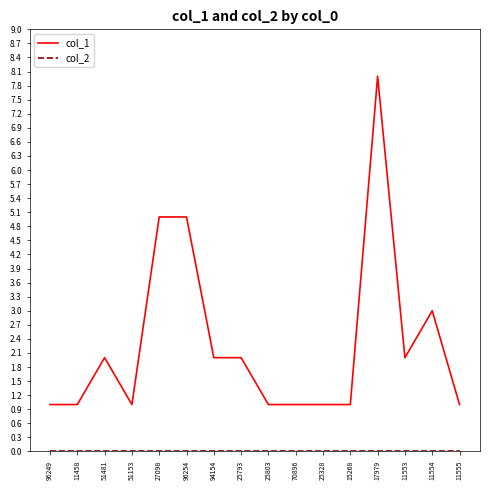

What position from the right is 17979?

4